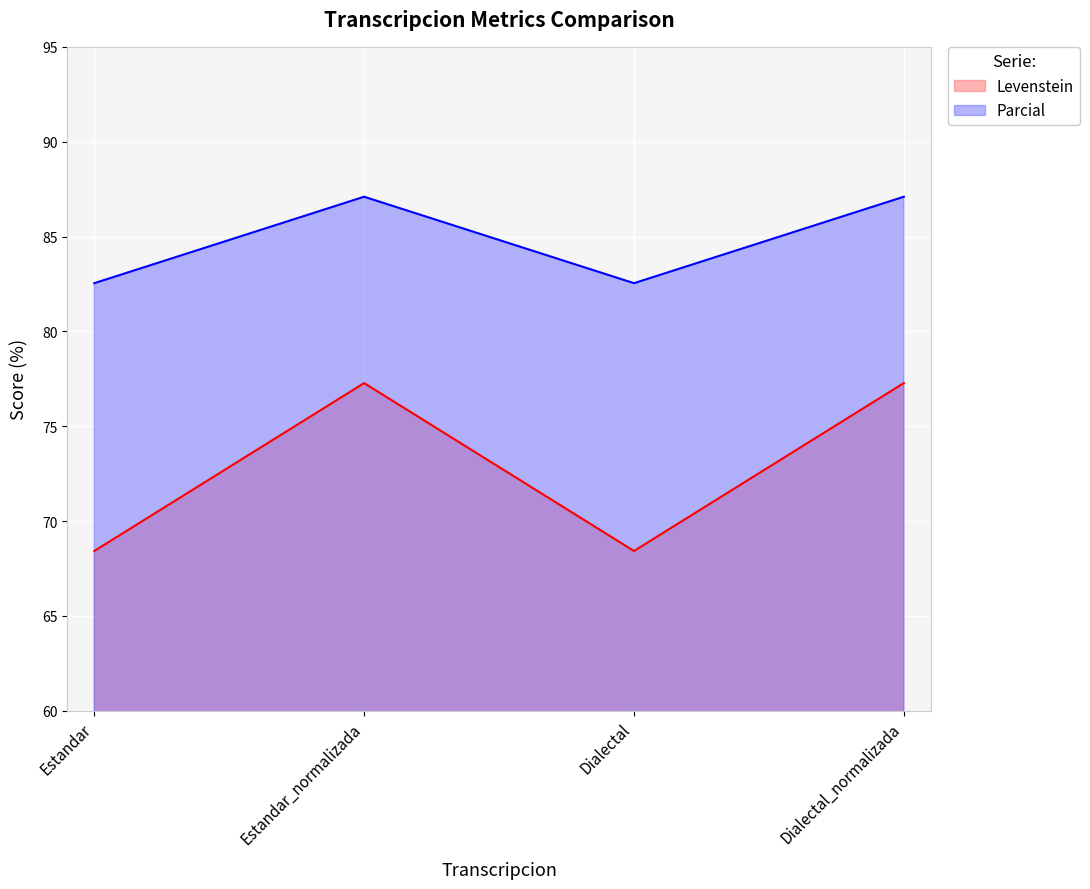

How many lines are shown in the chart?

2